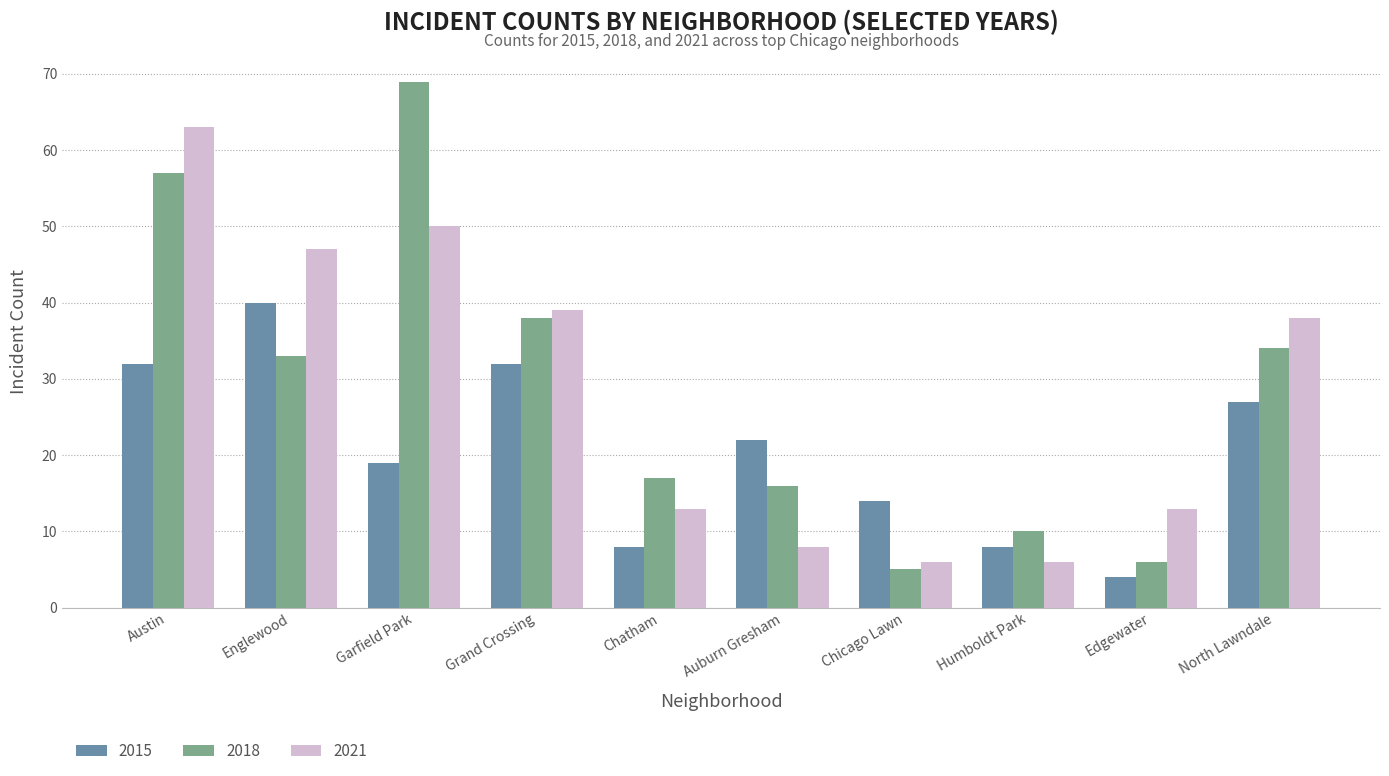

Are the bars grouped side by side (vs. stacked)?

Yes